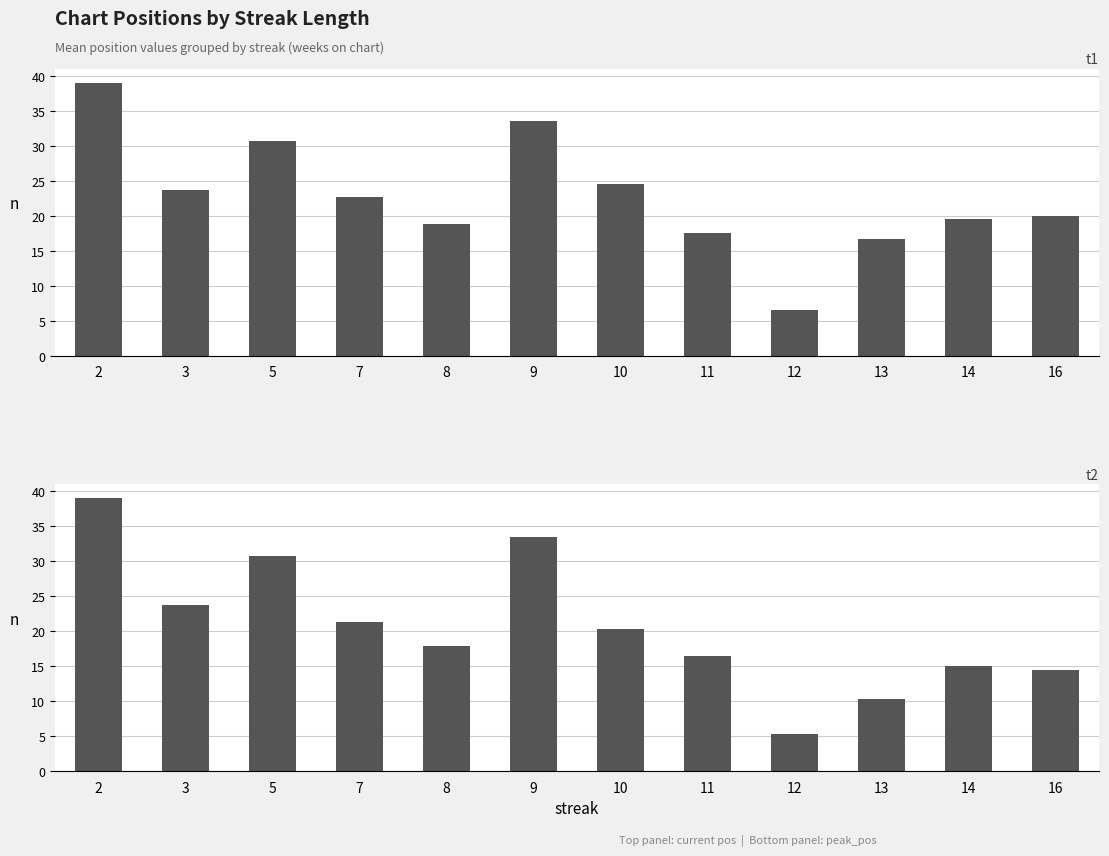

Is it true that peak_pos equals 14.5 at 16?

True